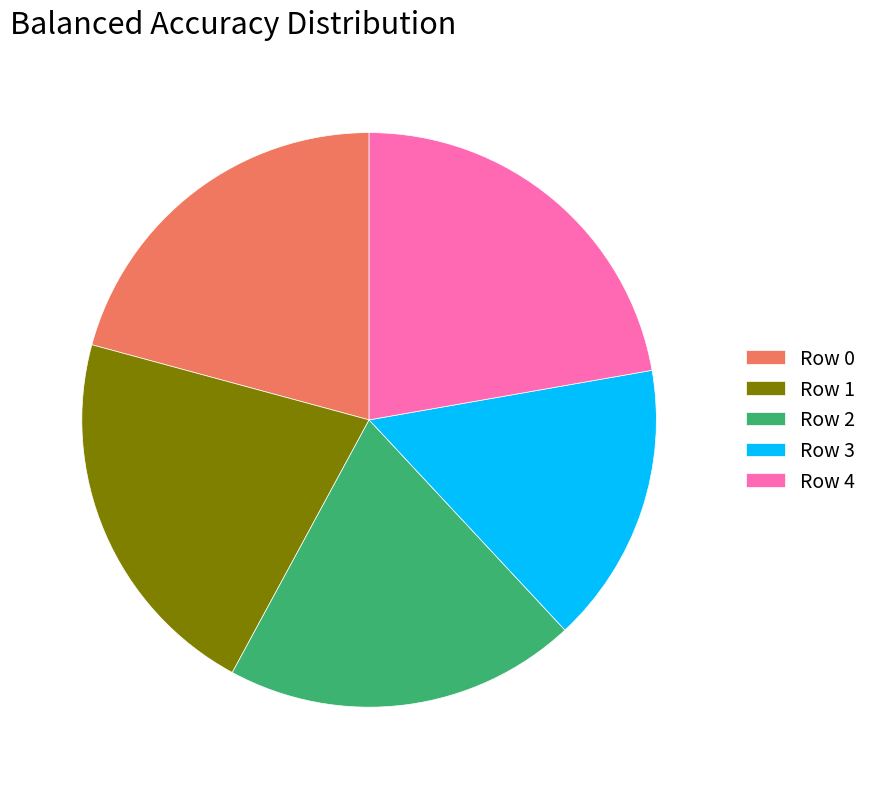

Is there a majority slice in this chart?

No